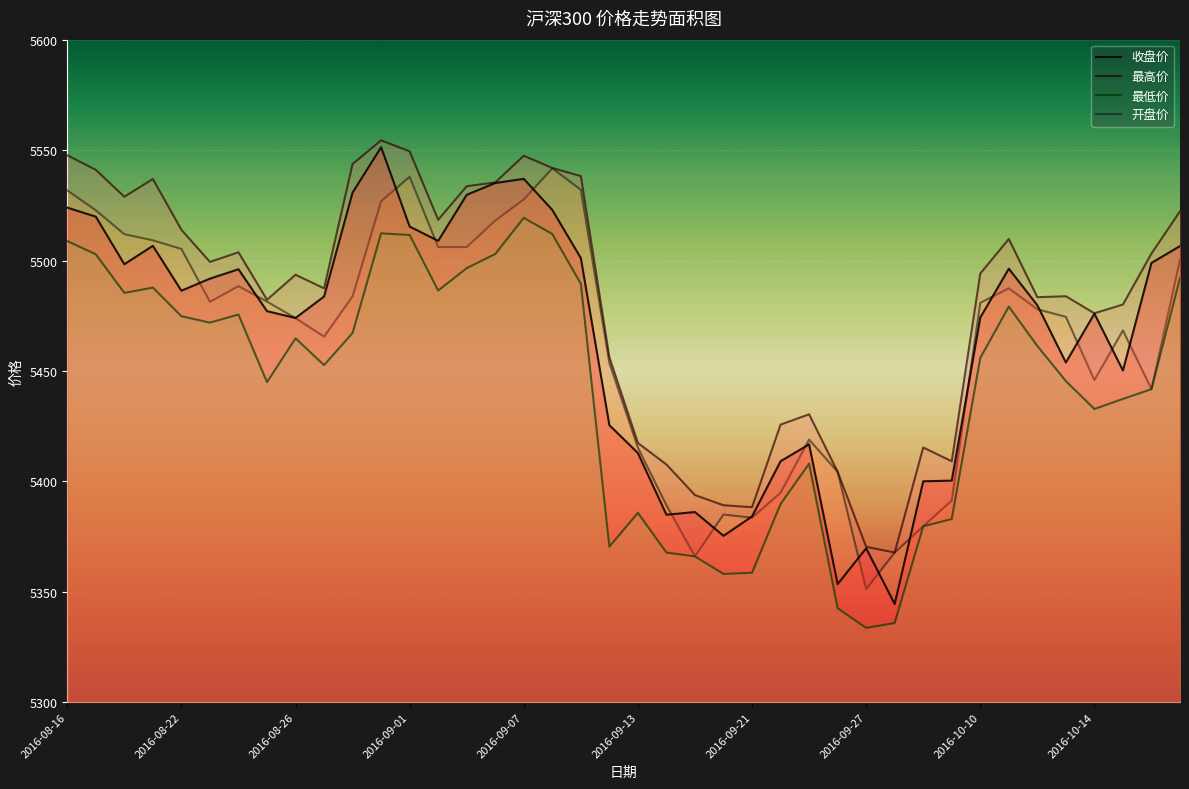

Which has a higher value, 2016-08-16 or 2016-09-23?

2016-08-16